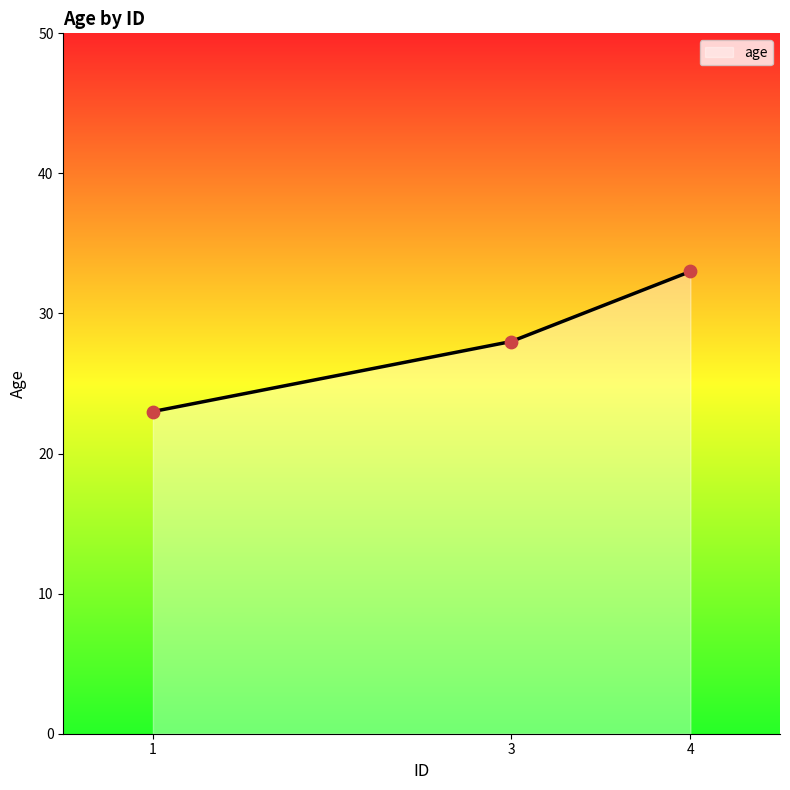

Approximately how many times larger is the value at 1 compared to 4?

0.7